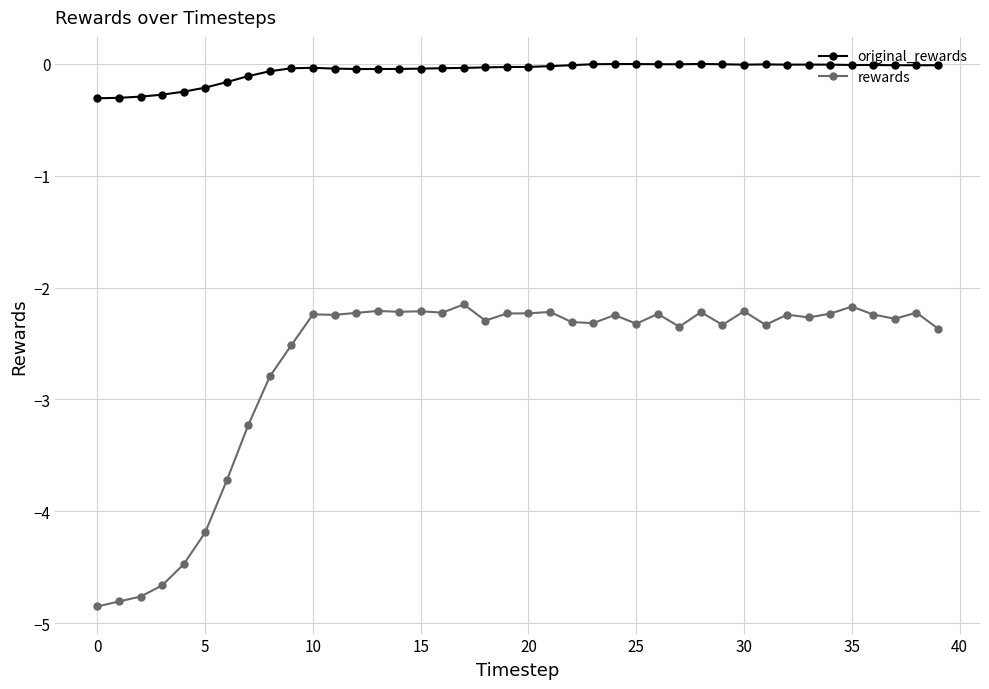

Which series has the largest total across all categories?

original_rewards